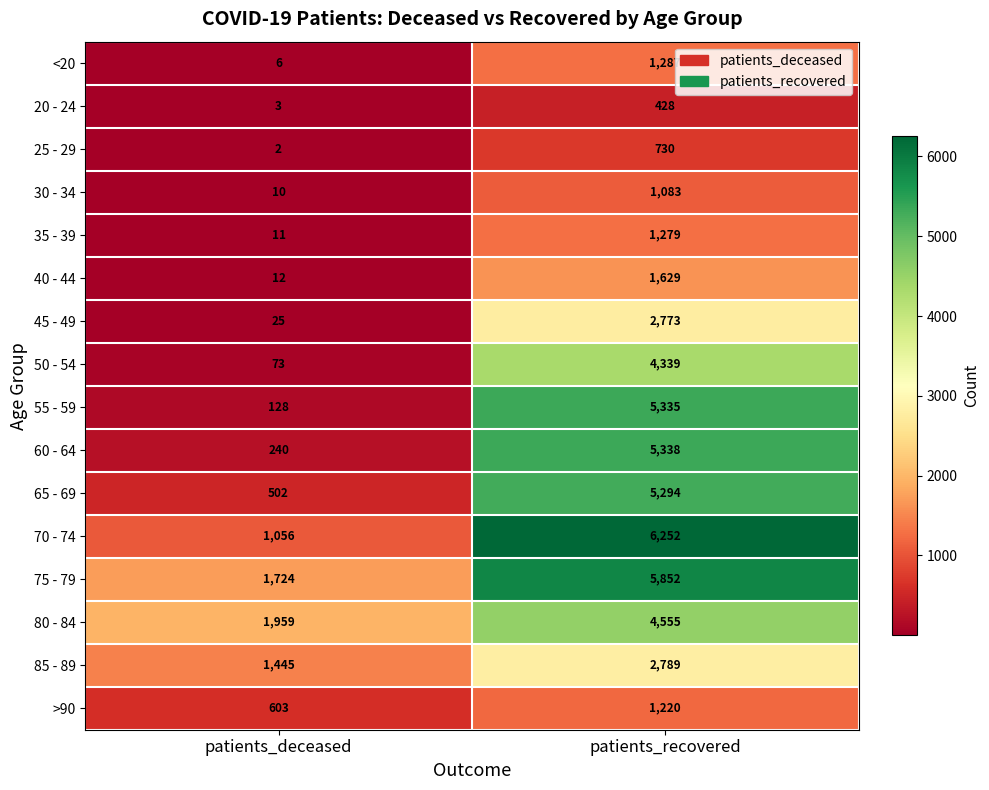

What is the difference between the highest and lowest values at patients_recovered?

5824